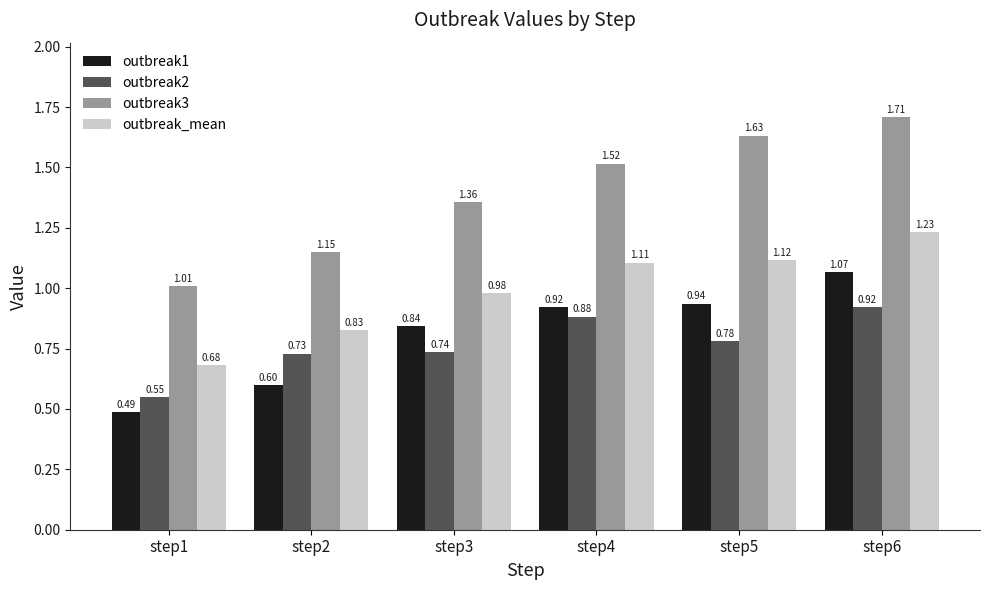

Which category has the highest value in the outbreak3 series?

step6